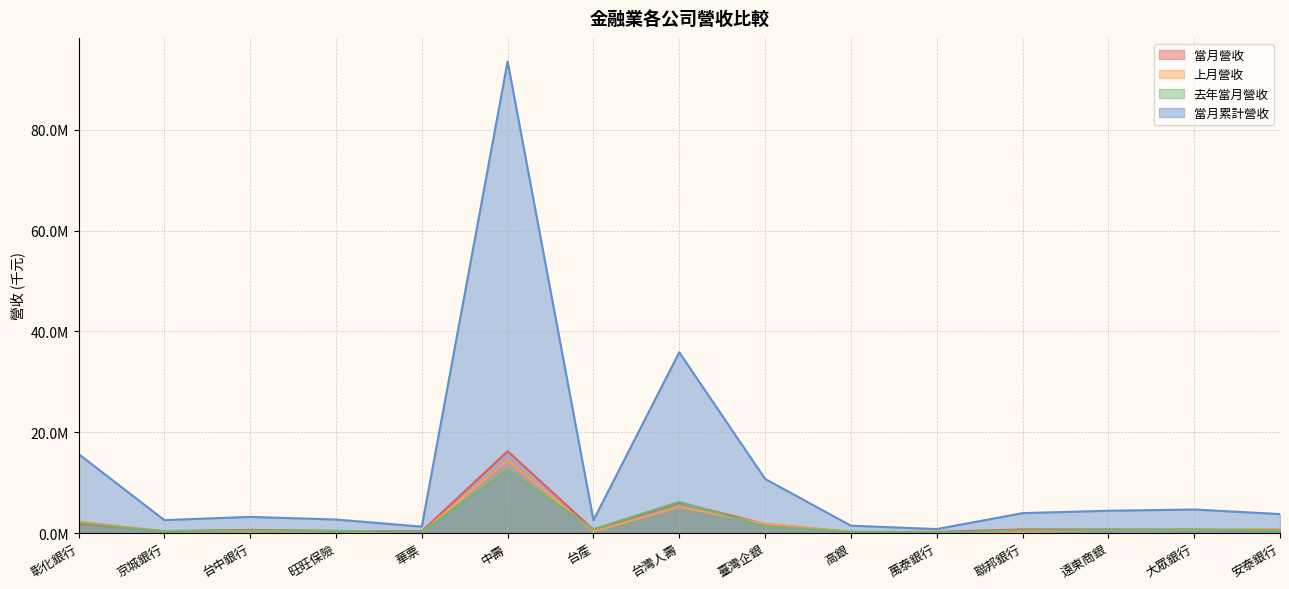

True or false: 上月營收 has more than 2 interior local peaks.

True